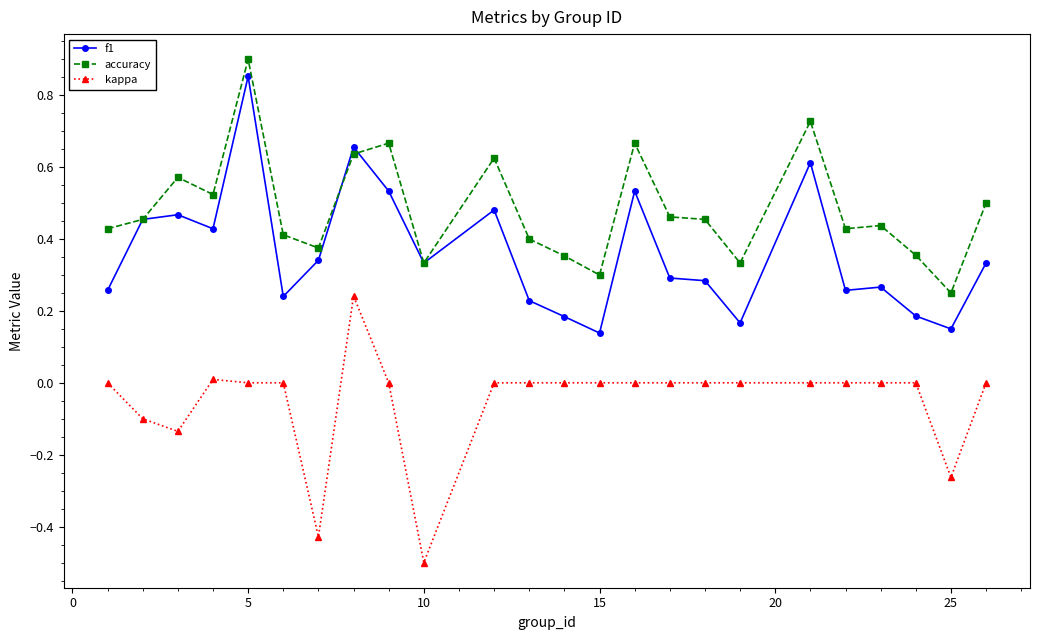

True or false: f1 and kappa intersect in this chart.

False